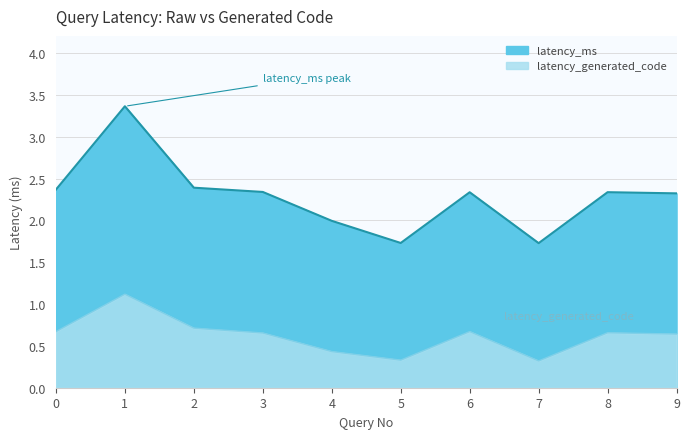

Which series has the largest total across all categories?

latency_ms